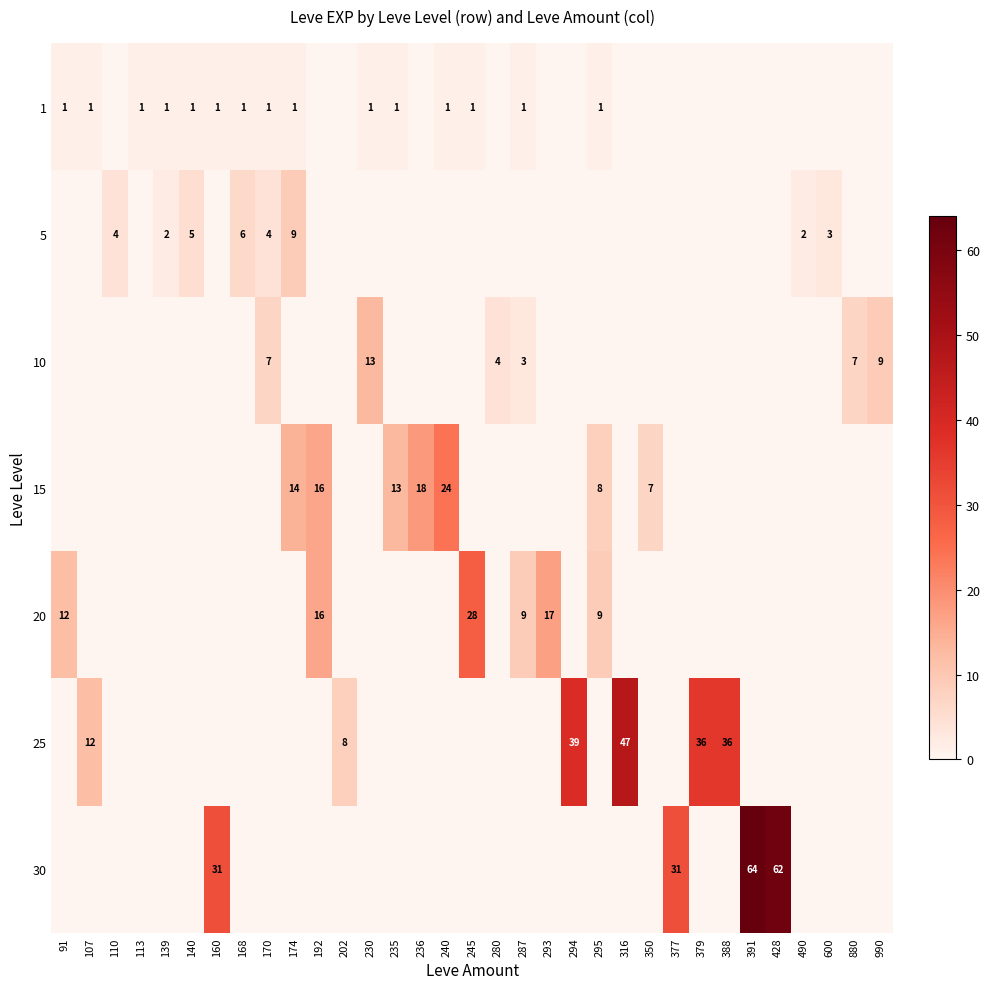

The 20 series shows 5 at 287. True or false?

False